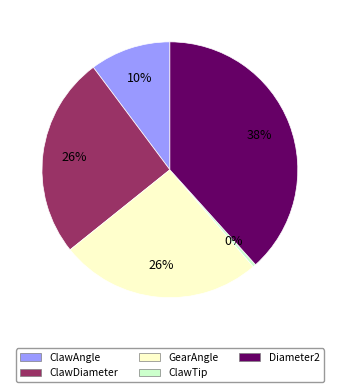

Does Diameter2 account for over 50% of the chart?

No